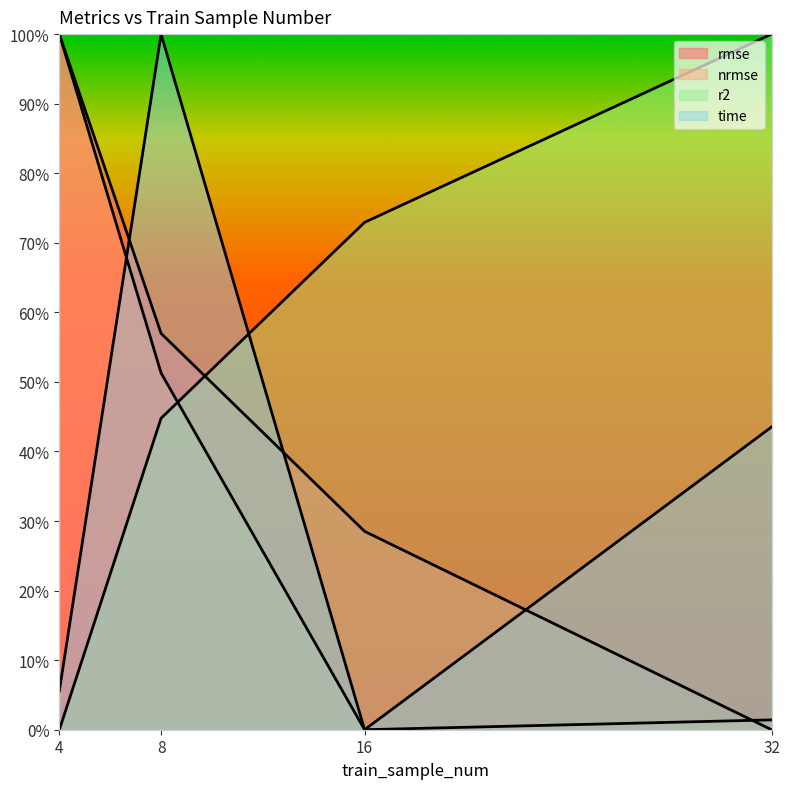

True or false: rmse and r2 cross at least once.

True